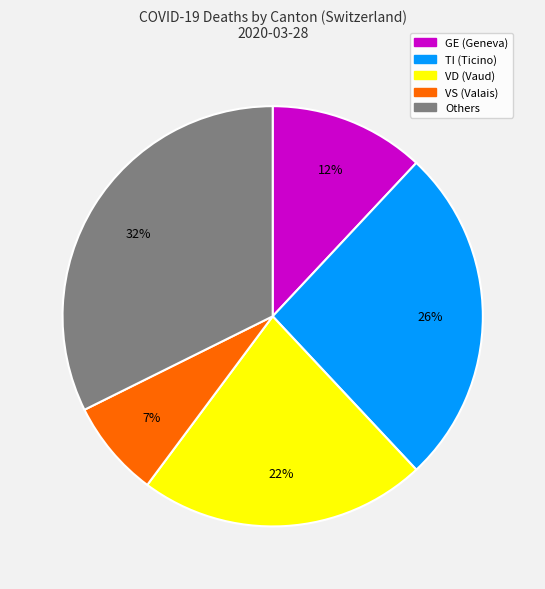

Is there a majority slice in this chart?

No